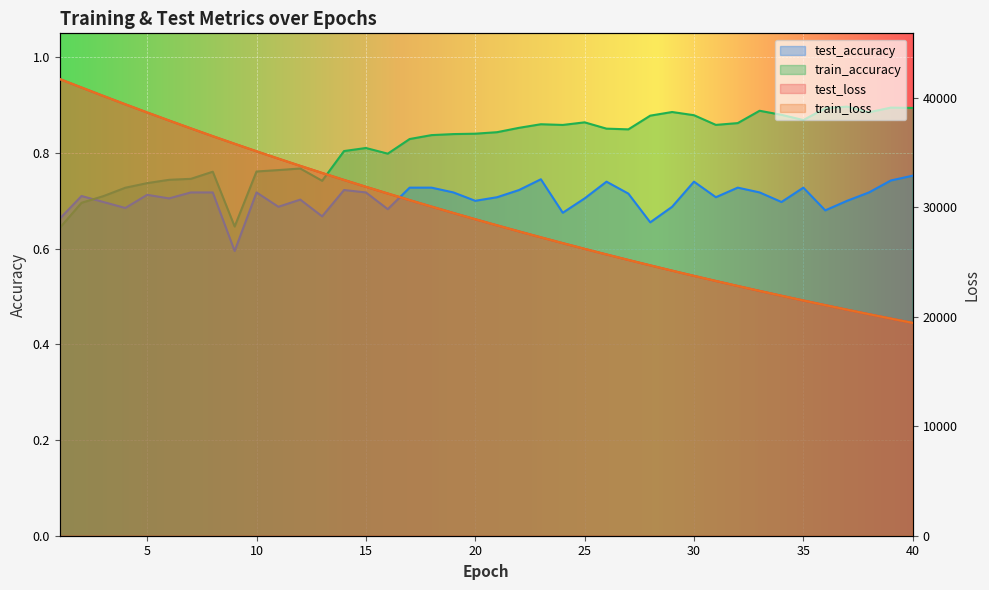

Reading left to right, transcribe all the data shown in this chart.

test_loss: 1=41703.2	2=40926.4	3=40156.2	4=39396.8	5=38649.8	6=37915.7	7=37194.6	8=36482.8	9=35789.6	10=35103.5	11=34433.3	12=33772.8	13=33125.4	14=32488.6	15=31864.0	16=31250.3	17=30647.2	18=30054.5	19=29472.9	20=28902.1	21=28341.1	22=27790.1	23=27249.2	24=26718.3	25=26197.3	26=25685.3	27=25183.2	28=24689.6	29=24205.5	30=23730.2	31=23263.9	32=22805.9	33=22356.2	34=21915.0	35=21482.1	36=21056.8	37=20639.6	38=20230.3	39=19828.2	40=19433.6
train_loss: 1=41703.5	2=40926.9	3=40155.7	4=39395.8	5=38649.0	6=37915.0	7=37194.0	8=36482.5	9=35787.2	10=35102.2	11=34432.2	12=33771.4	13=33123.9	14=32487.2	15=31862.5	16=31249.2	17=30645.7	18=30053.5	19=29471.8	20=28900.3	21=28339.6	22=27788.8	23=27247.8	24=26716.8	25=26195.6	26=25684.1	27=25181.8	28=24688.2	29=24203.9	30=23728.8	31=23262.5	32=22804.5	33=22354.9	34=21913.8	35=21480.7	36=21055.5	37=20638.3	38=20229.0	39=19827.0	40=19432.6
test_accuracy: 1=0.7	2=0.7	3=0.7	4=0.7	5=0.7	6=0.7	7=0.7	8=0.7	9=0.6	10=0.7	11=0.7	12=0.7	13=0.7	14=0.7	15=0.7	16=0.7	17=0.7	18=0.7	19=0.7	20=0.7	21=0.7	22=0.7	23=0.7	24=0.7	25=0.7	26=0.7	27=0.7	28=0.7	29=0.7	30=0.7	31=0.7	32=0.7	33=0.7	34=0.7	35=0.7	36=0.7	37=0.7	38=0.7	39=0.7	40=0.8
train_accuracy: 1=0.6	2=0.7	3=0.7	4=0.7	5=0.7	6=0.7	7=0.7	8=0.8	9=0.6	10=0.8	11=0.8	12=0.8	13=0.7	14=0.8	15=0.8	16=0.8	17=0.8	18=0.8	19=0.8	20=0.8	21=0.8	22=0.9	23=0.9	24=0.9	25=0.9	26=0.9	27=0.8	28=0.9	29=0.9	30=0.9	31=0.9	32=0.9	33=0.9	34=0.9	35=0.9	36=0.9	37=0.9	38=0.9	39=0.9	40=0.9